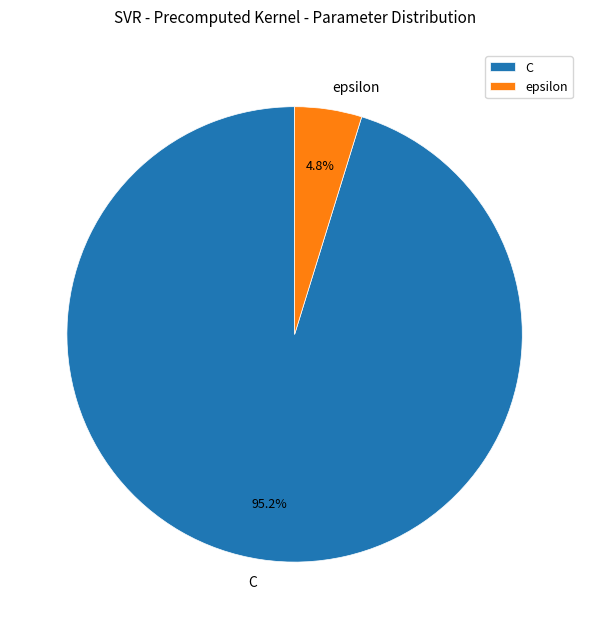

Combined, what portion of the pie is epsilon and C?

100.0%